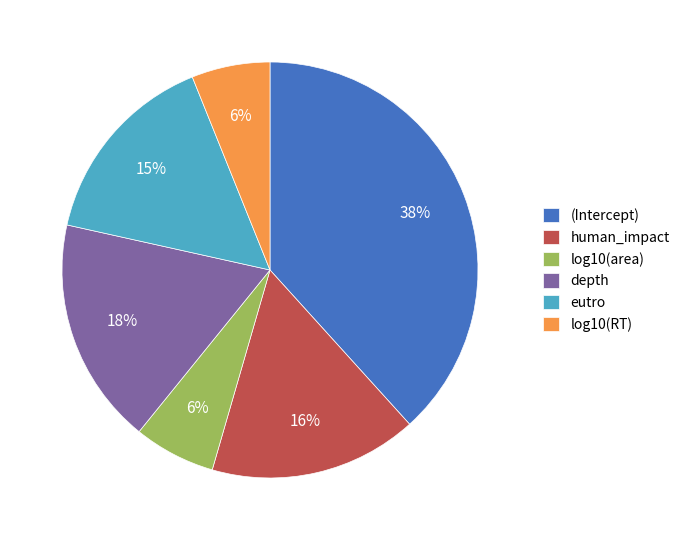

What percentage is the (Intercept) slice, to the nearest percent?

38%